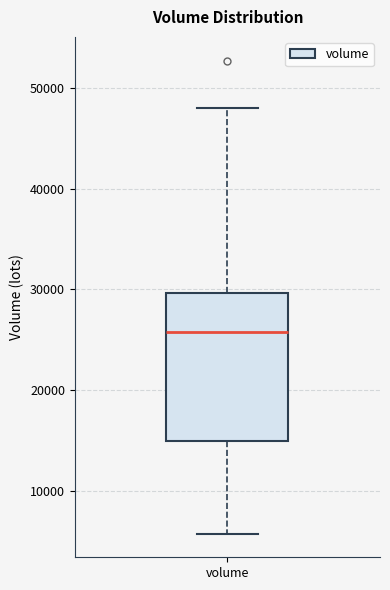

Transcribe this box plot: give where the median line is, the range the box spans, and where the two whiskers end, as read against the y-axis. The values are not printed on the chart, so give them approximately, as read against the axis.

median 26000, box 15000 to 30000, whiskers 6000 to 48000